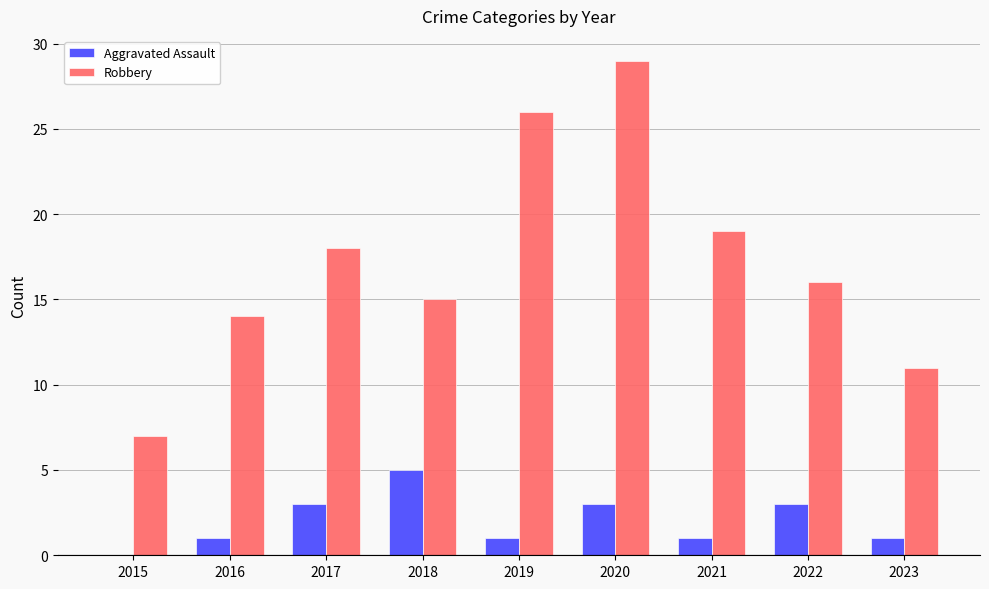

What is the maximum value shown in the chart?

29